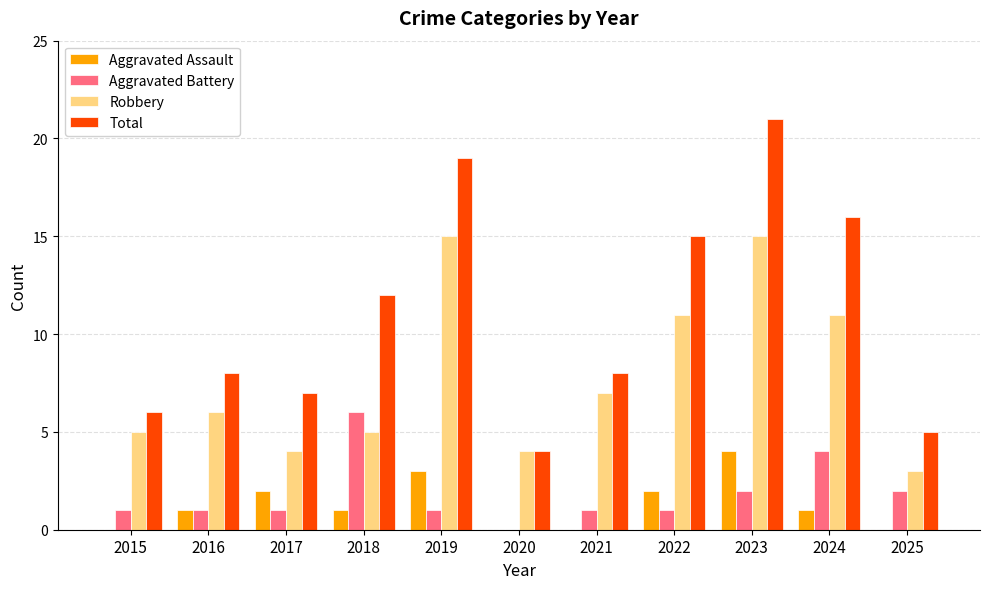

What is the sum of all Aggravated Assault values?

14